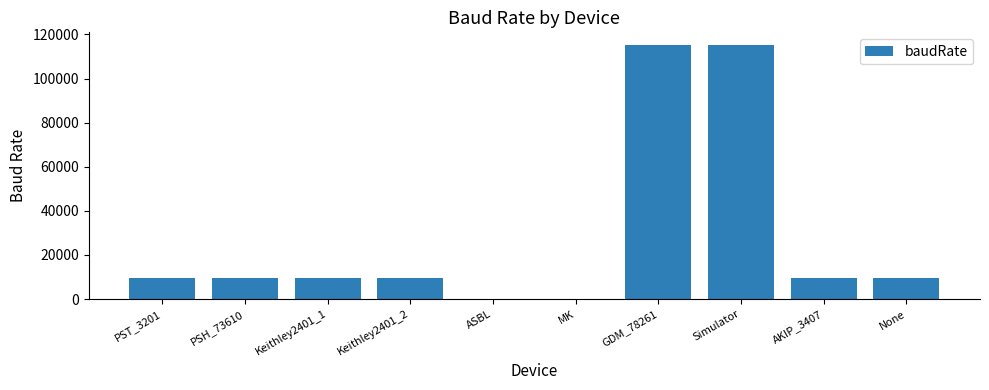

Are the bars horizontal?

No